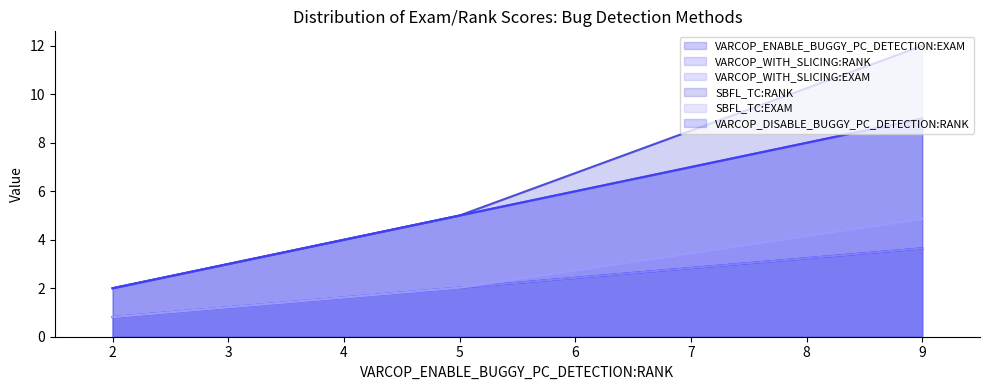

What is the average value of the VARCOP_DISABLE_BUGGY_PC_DETECTION:RANK series?

5.3